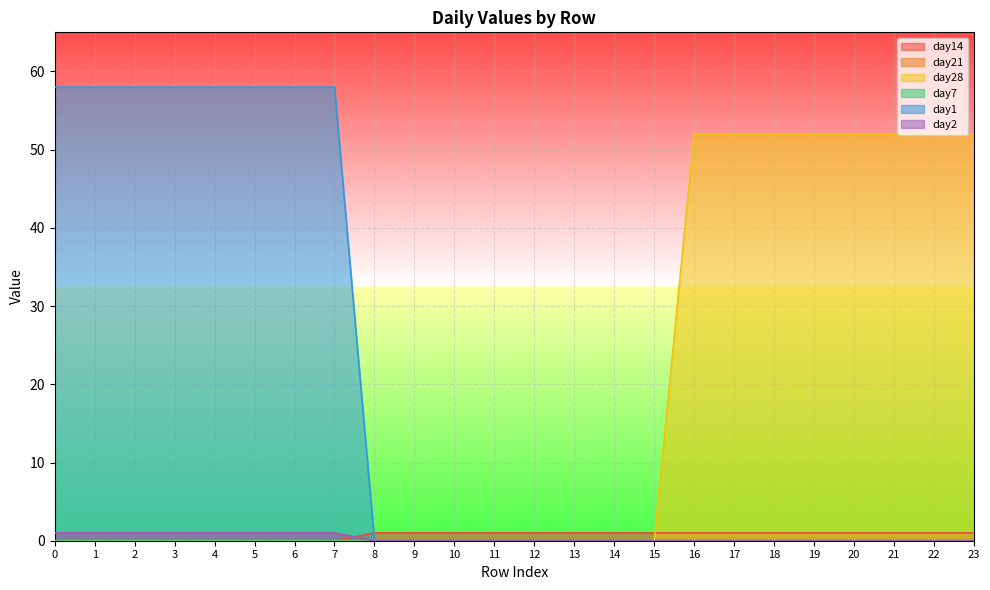

What is the difference between the second highest and second lowest values in the day14 series?

1